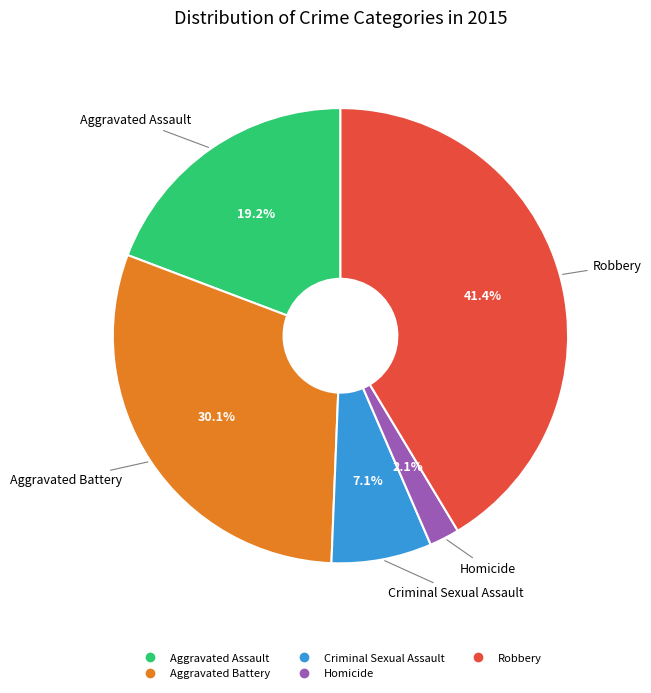

Combined, do Homicide and Aggravated Assault account for over 50%?

No